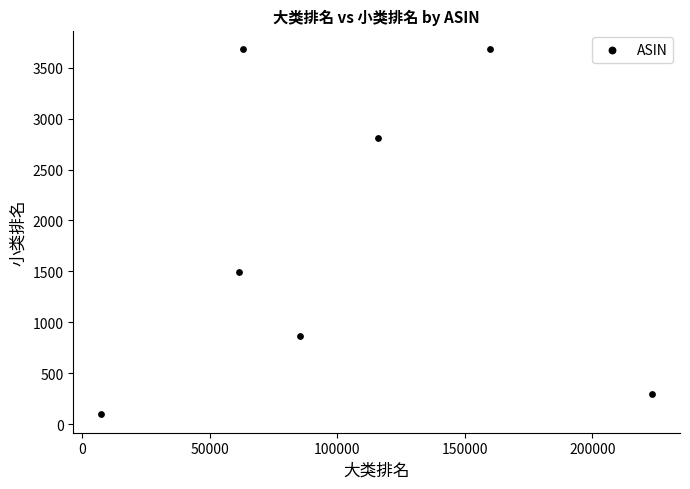

What Y value in the scatter plot is closest to 1890?

1494